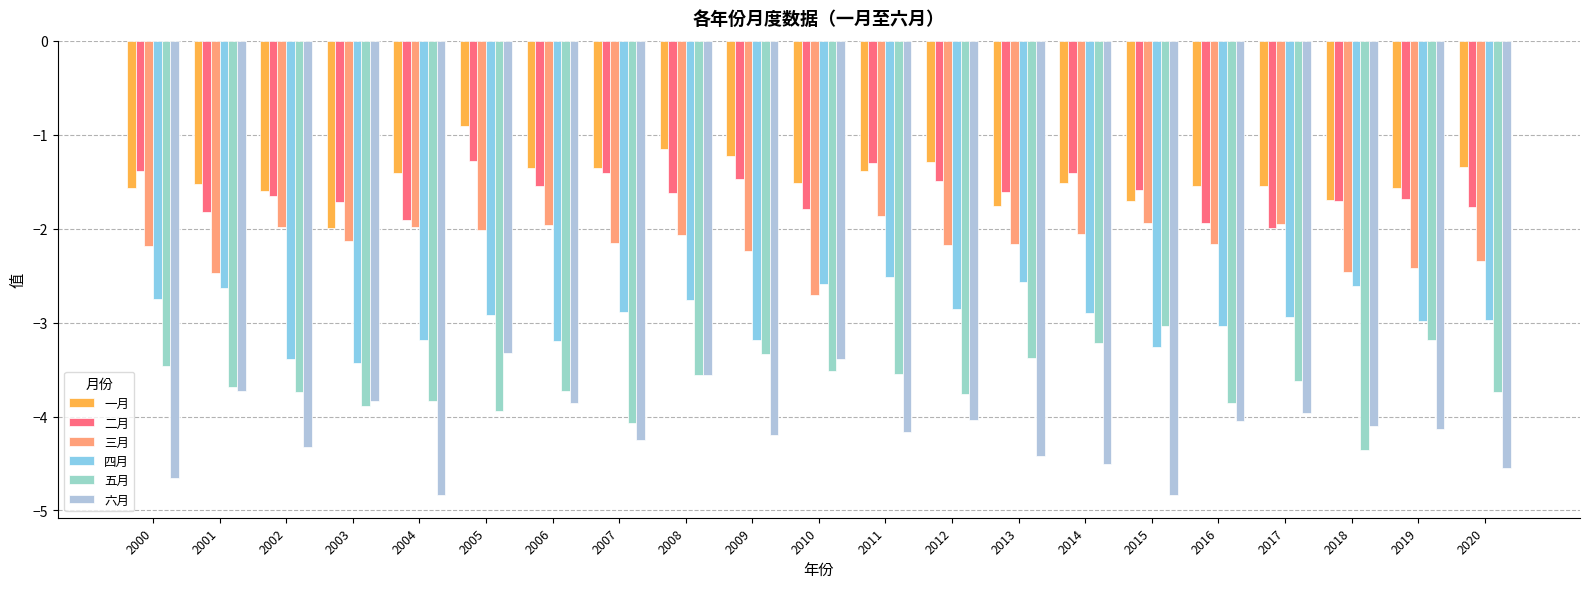

What is the highest value of the 四月 series?

-2.5